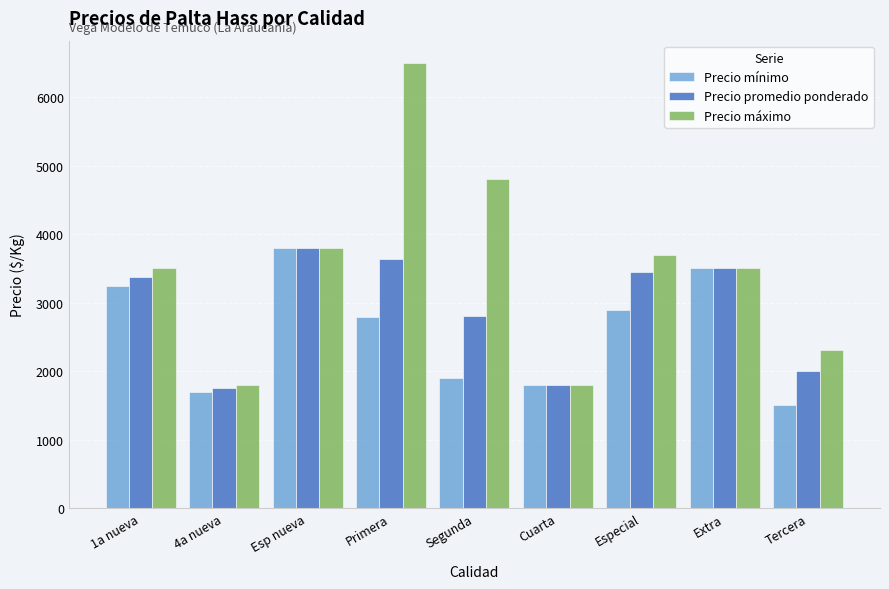

Is it true that Precio mínimo equals 3241.0 at 1a nueva?

True